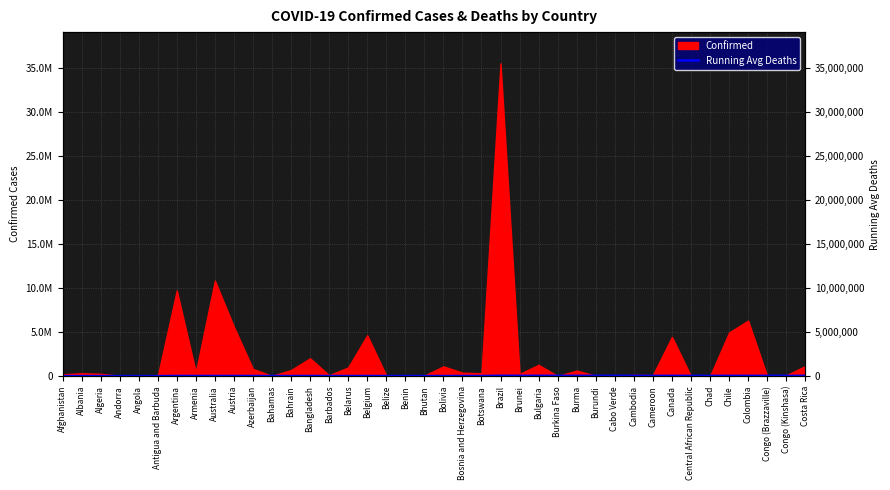

What is the value of the 20th point from the left?

14023.2